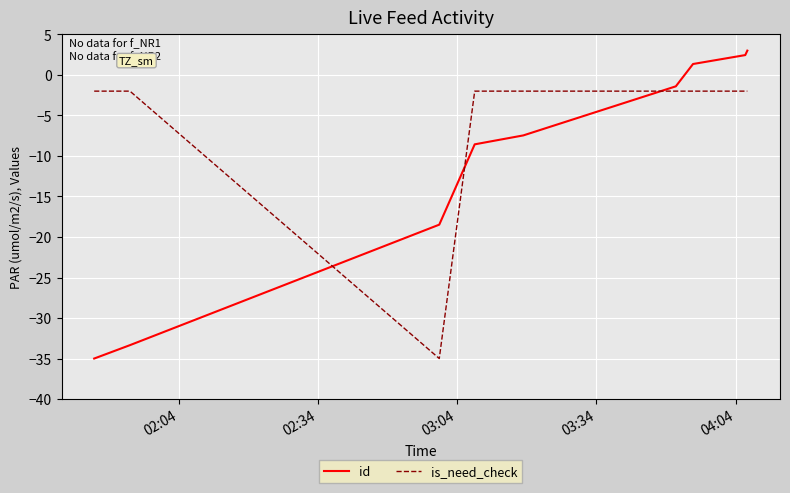

True or false: id and is_need_check cross at least once.

True